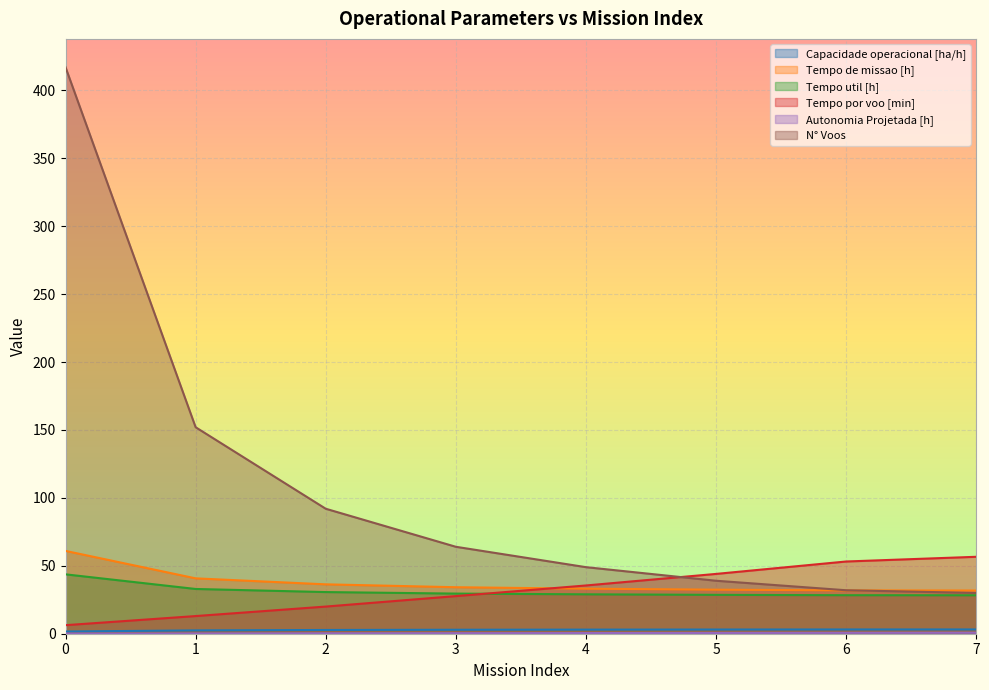

True or false: Tempo util [h] has a value of 28.6 at 5.

True